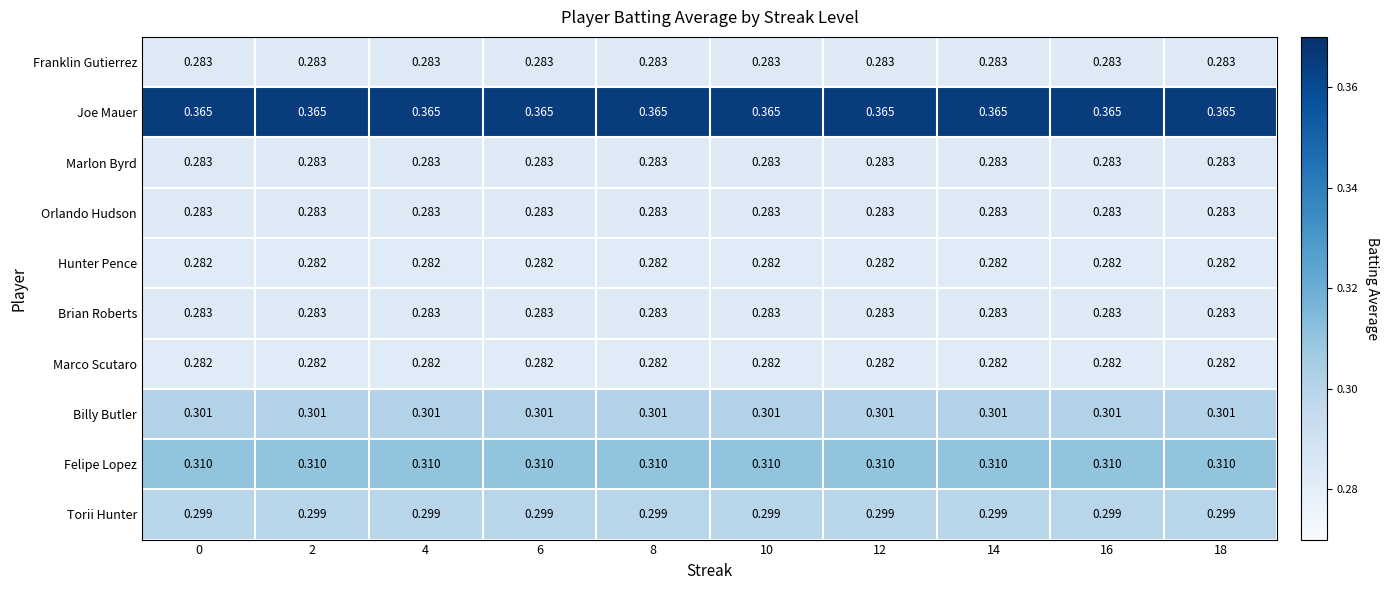

Count the number of data series in this chart.

10